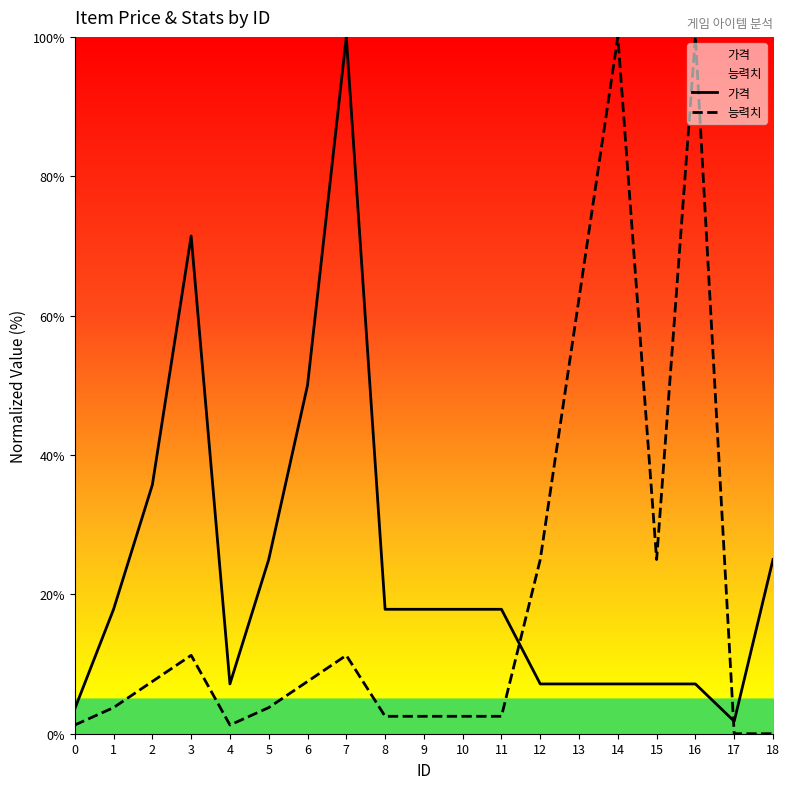

List the labels in order of 가격 value, largest first.

7, 3, 6, 2, 5, 18, 1, 8, 9, 10, 11, 4, 12, 13, 14, 15, 16, 0, 17